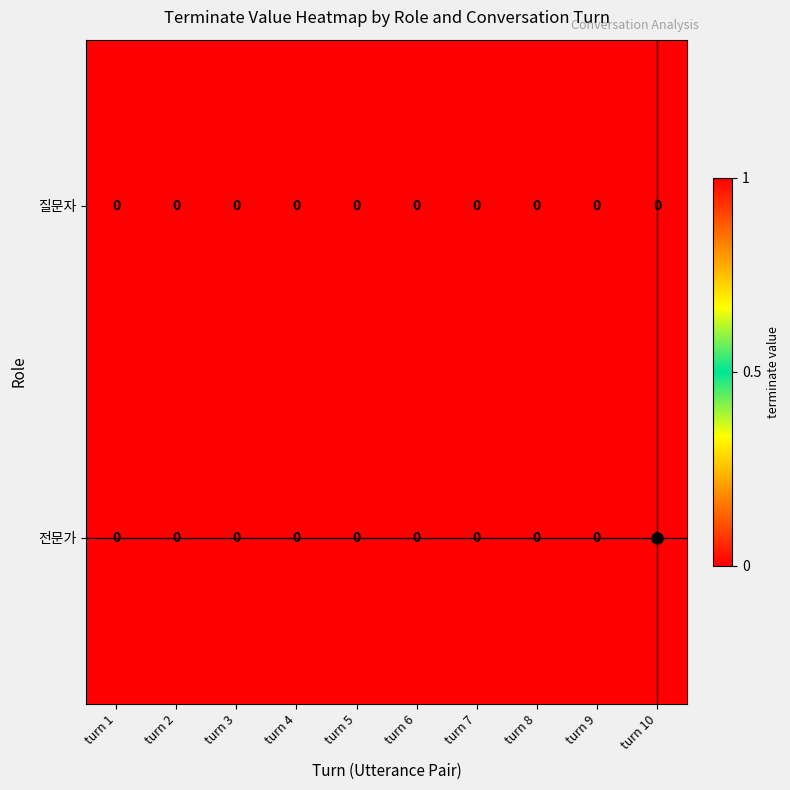

Rank the series at turn 10 from highest to lowest value.

전문가, 질문자